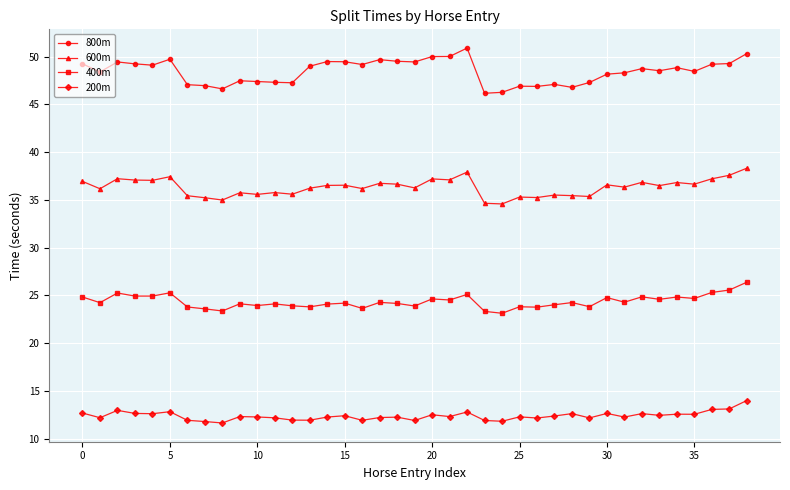

List the series in order of their overall mean, highest first.

800m, 600m, 400m, 200m